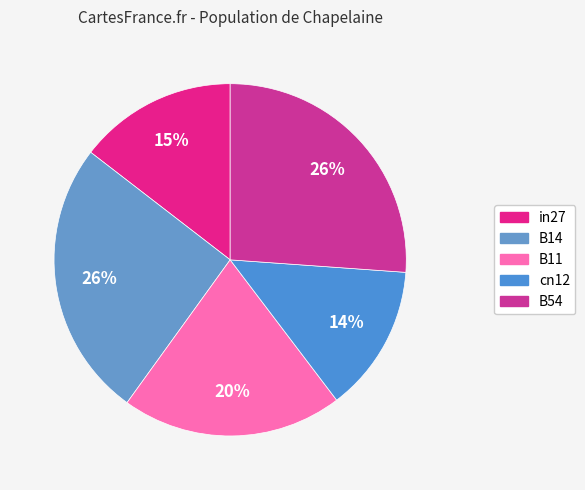

Is B54 the majority of the pie?

No